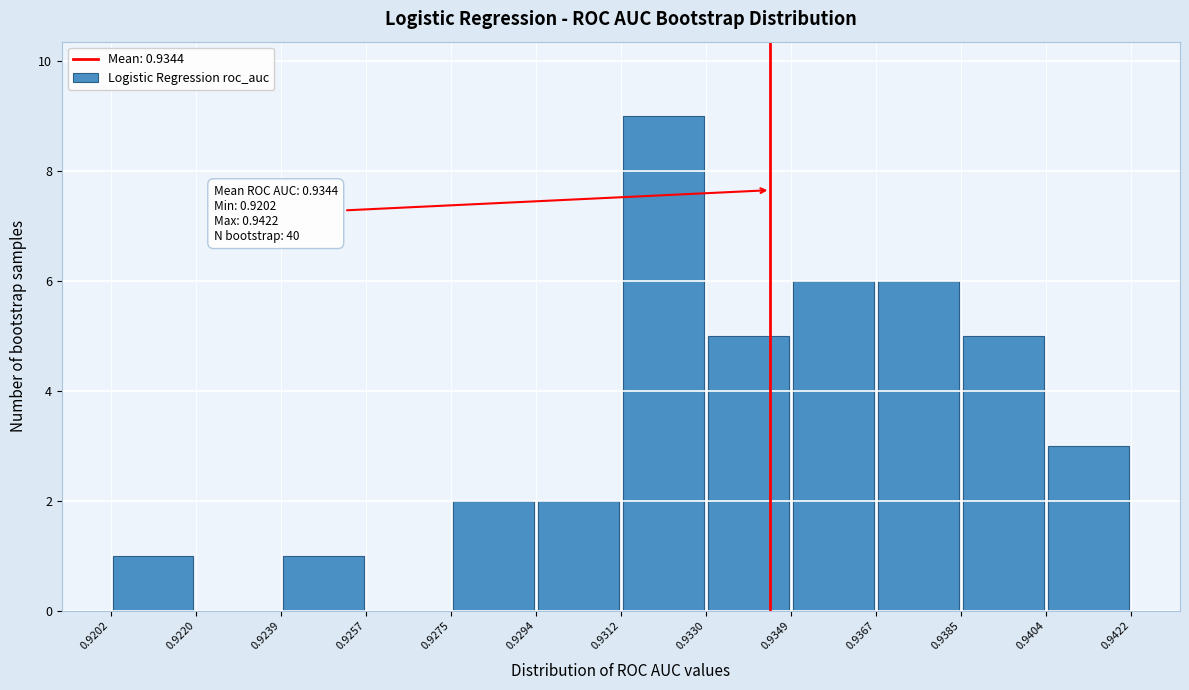

Which range on the x-axis has the tallest bar?

0.9312 to 0.9330